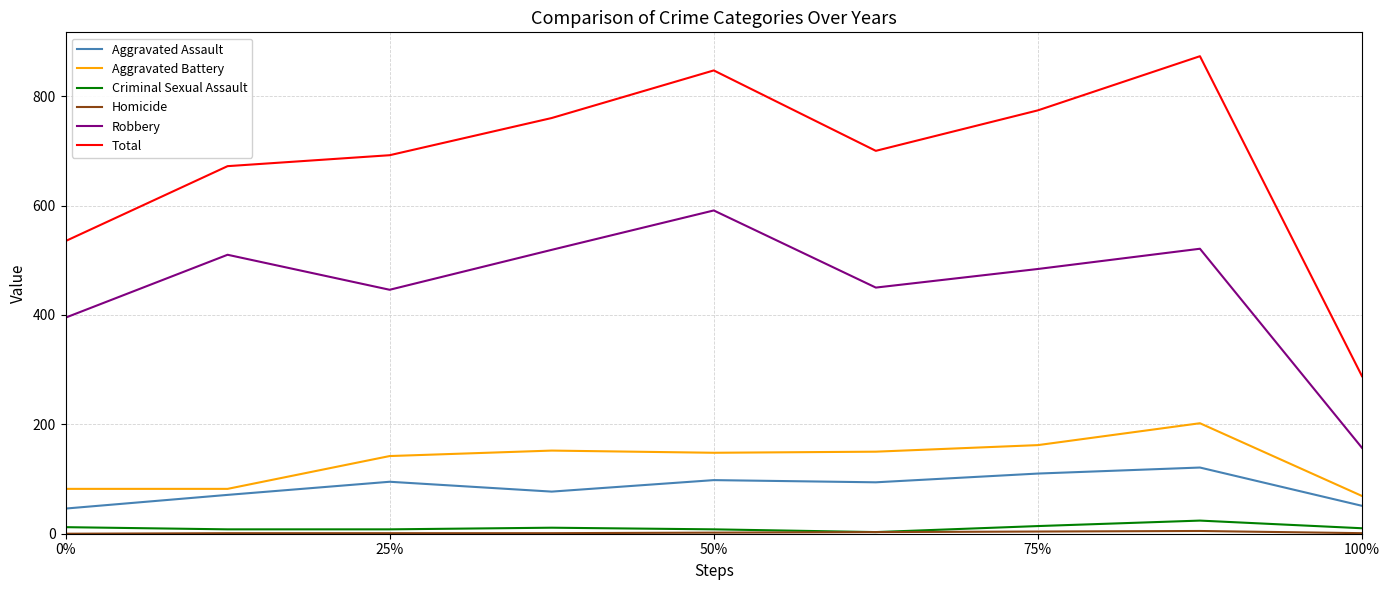

Which series has the largest range (max minus min)?

Total